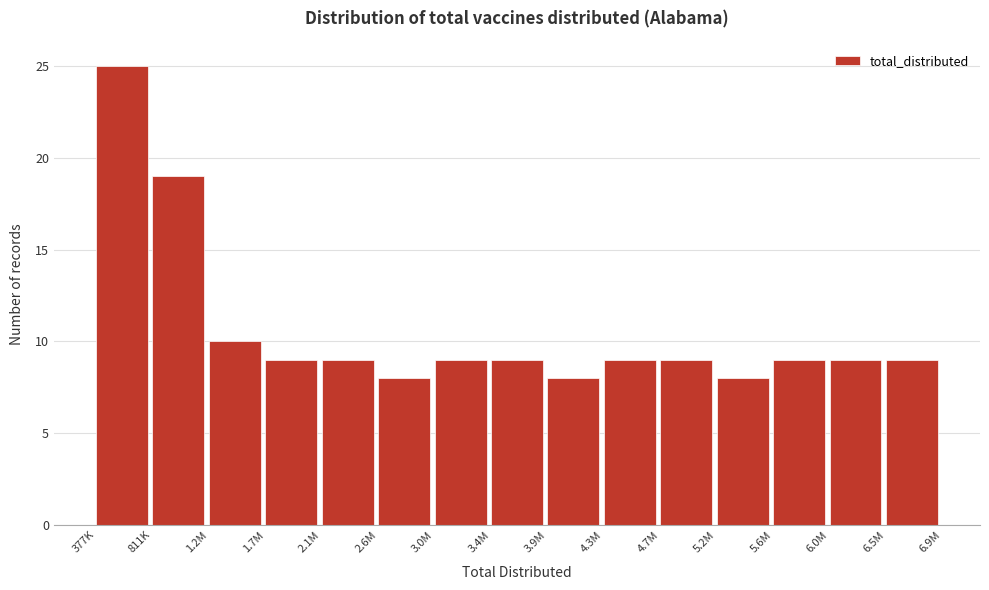

Reading left to right, extract all data points from this chart.

25	19	10	9	9	8	9	9	8	9	9	8	9	9	9